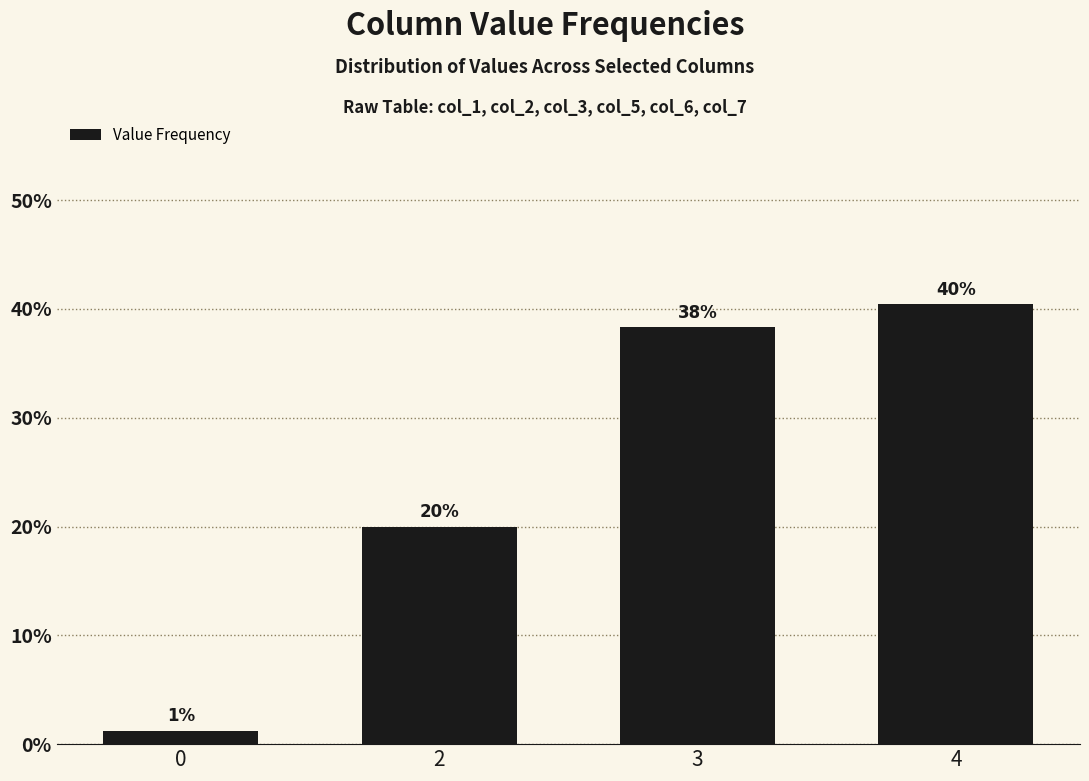

Are the bars horizontal?

No